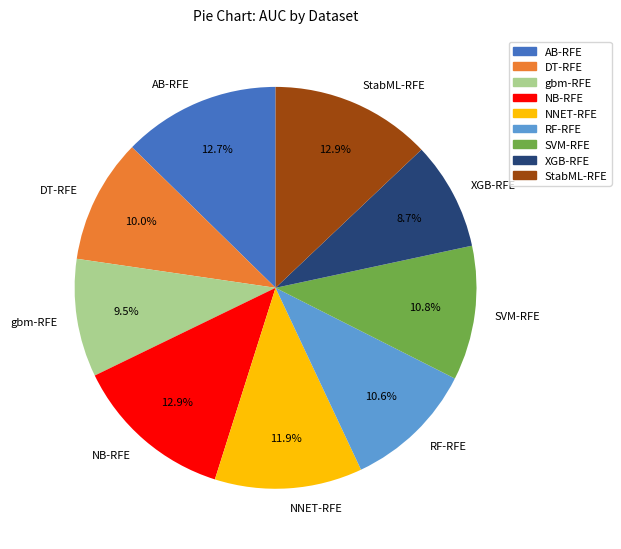

Which has a higher value, XGB-RFE or AB-RFE?

AB-RFE